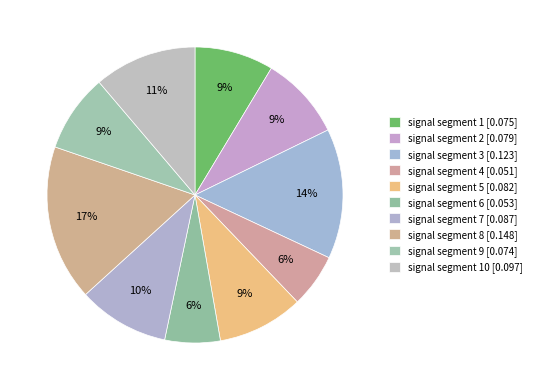

How many slices are in this pie chart?

10